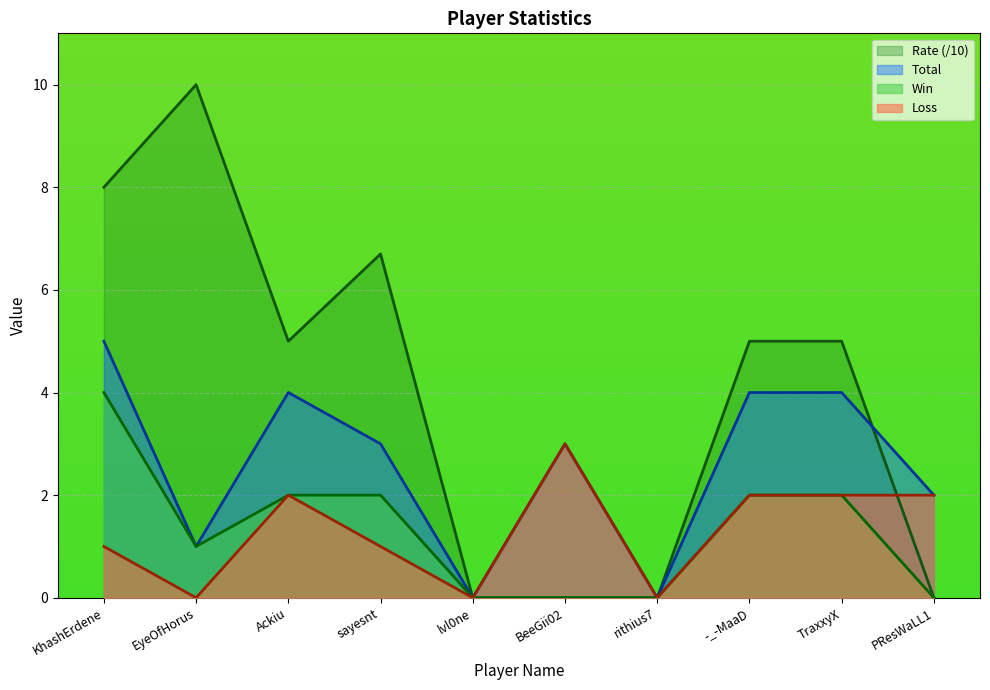

Which series has the largest range (max minus min)?

Rate (/10)